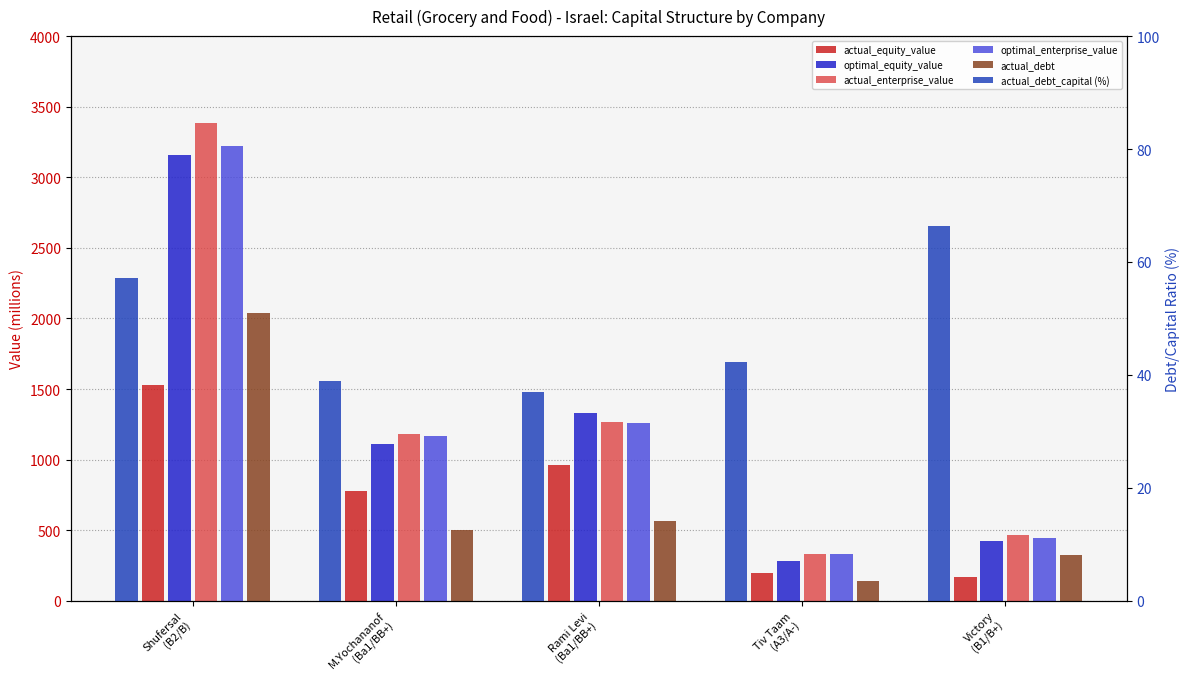

What is the difference between the highest and lowest values at Shufersal
(B2/B)?

3326.0